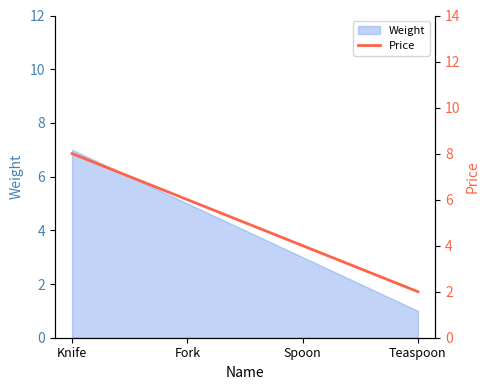

How many values are between 4 and 8?

3